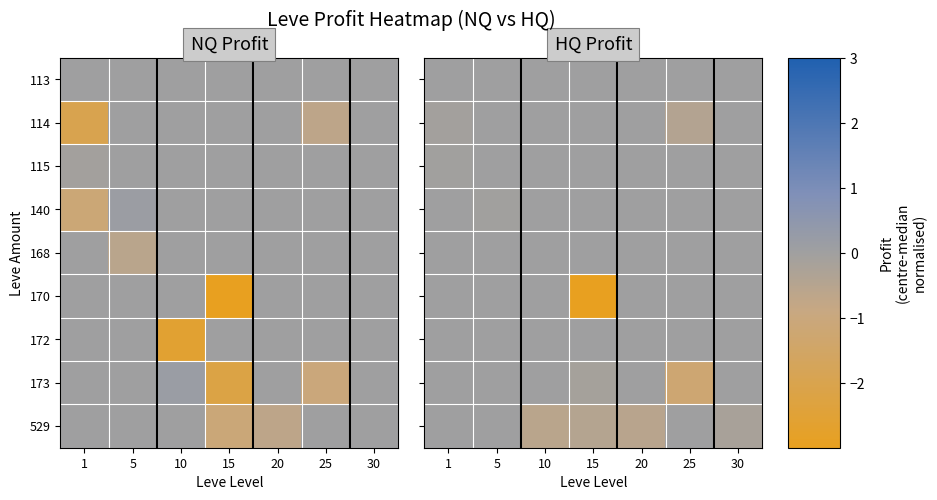

How many data points in 114 are less than 0?

2